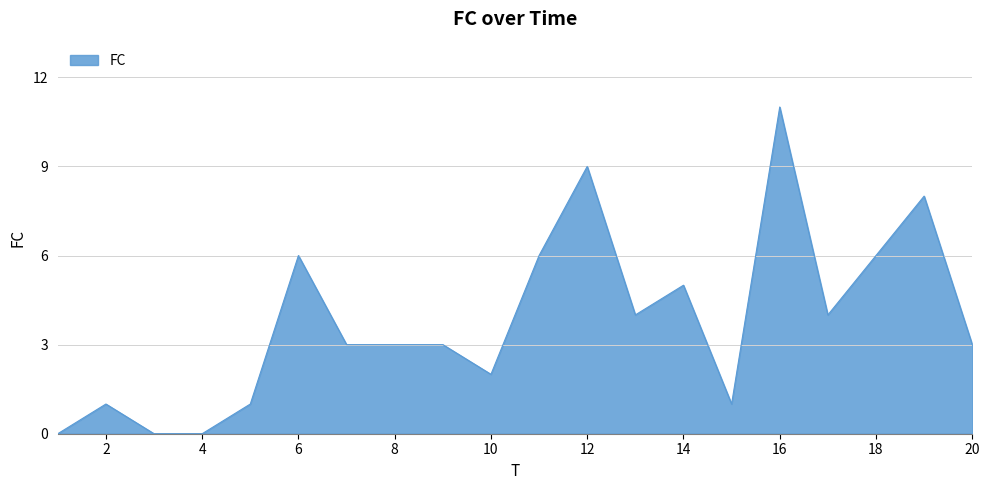

Does the chart display data point markers on the line(s)?

No